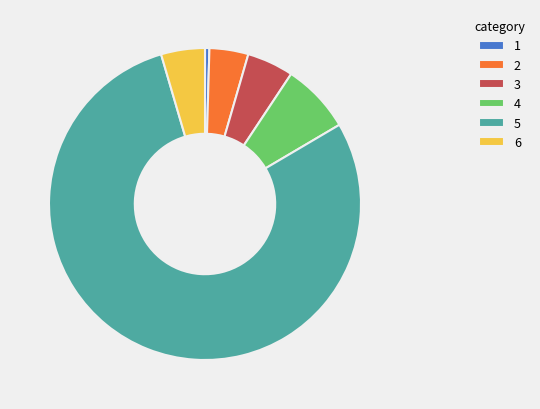

What is the majority slice?

5